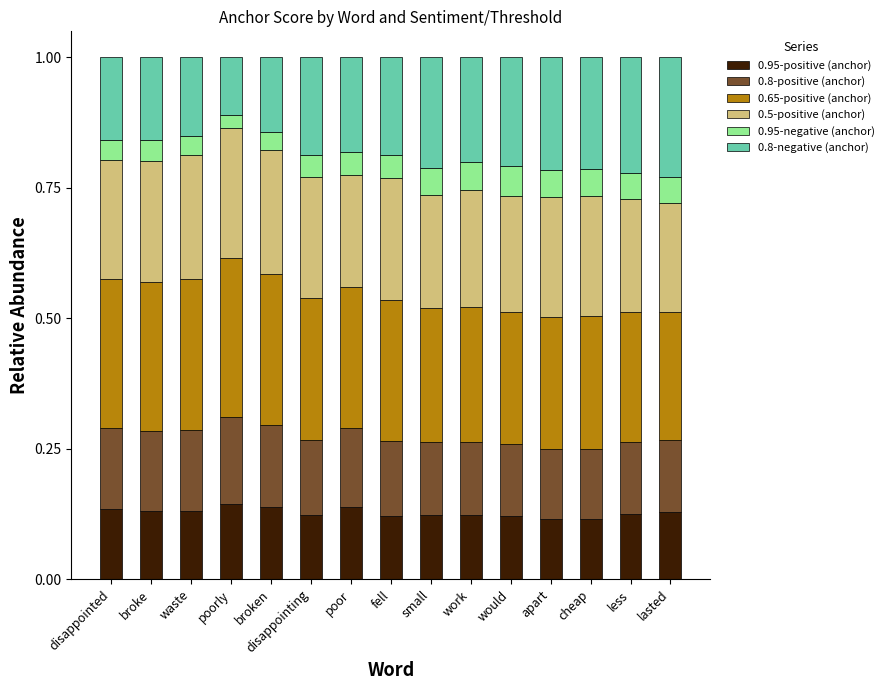

How many bars are there in total?

15